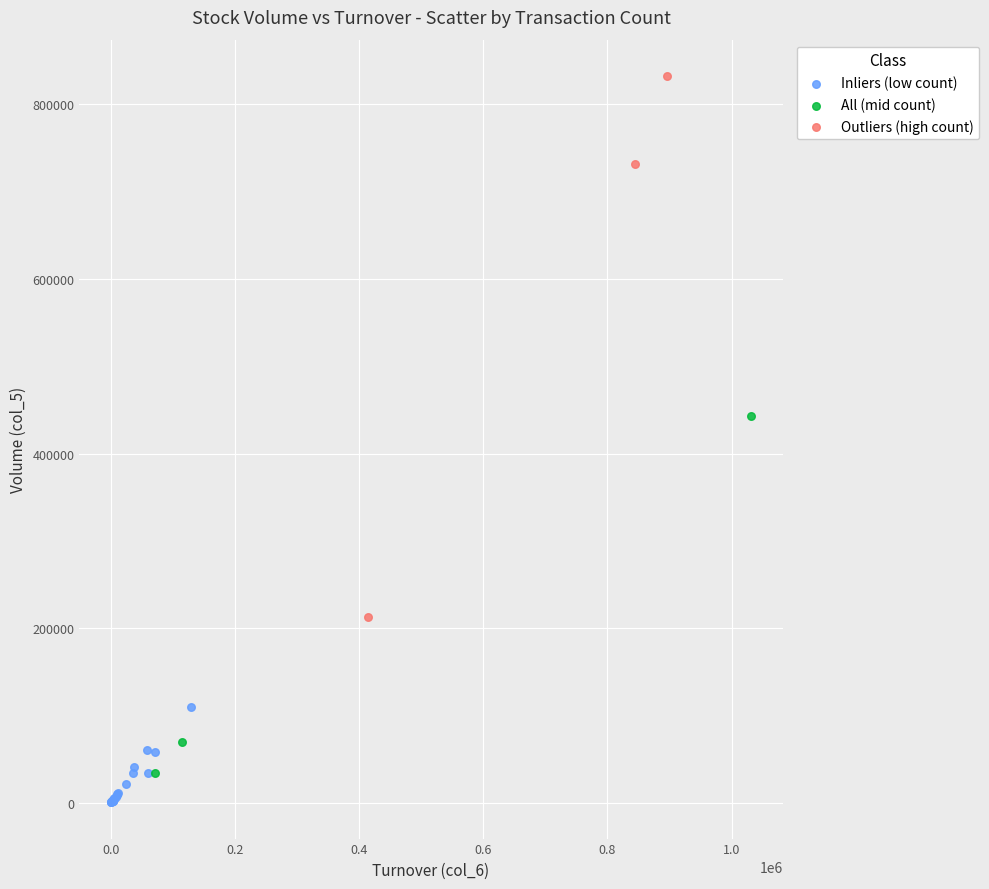

Which series has the widest spread of Y values?

Outliers (high count)